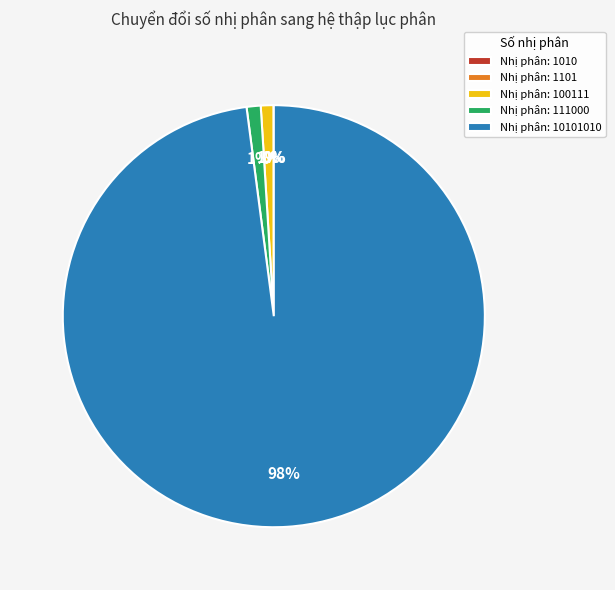

Does any single category account for the majority?

Yes